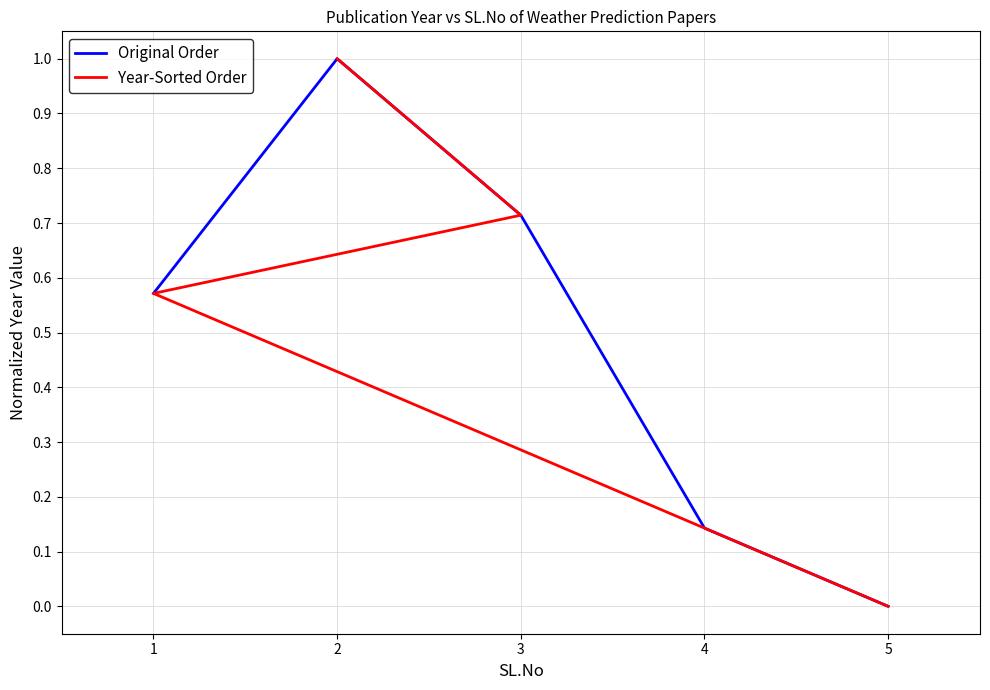

How many positive values does the Original Order series have?

4